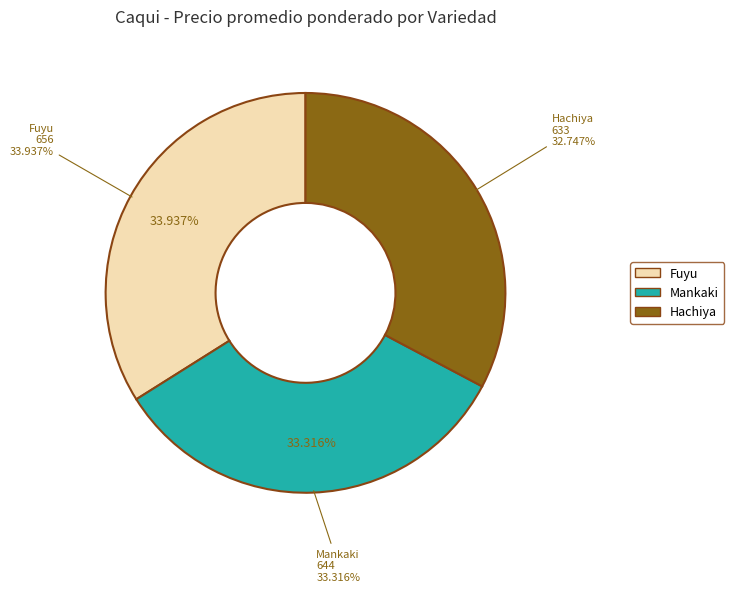

Does any single category account for the majority?

No